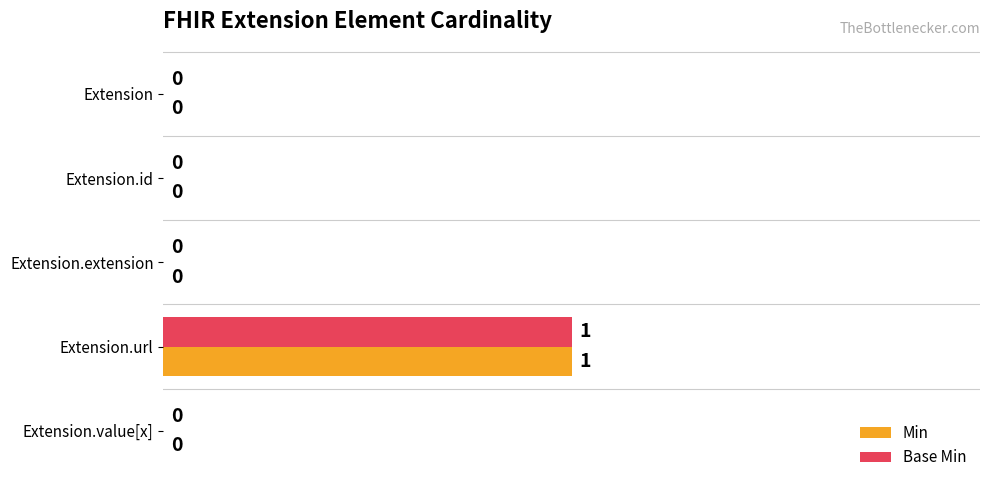

Which category has the highest value in the Min series?

Extension.url